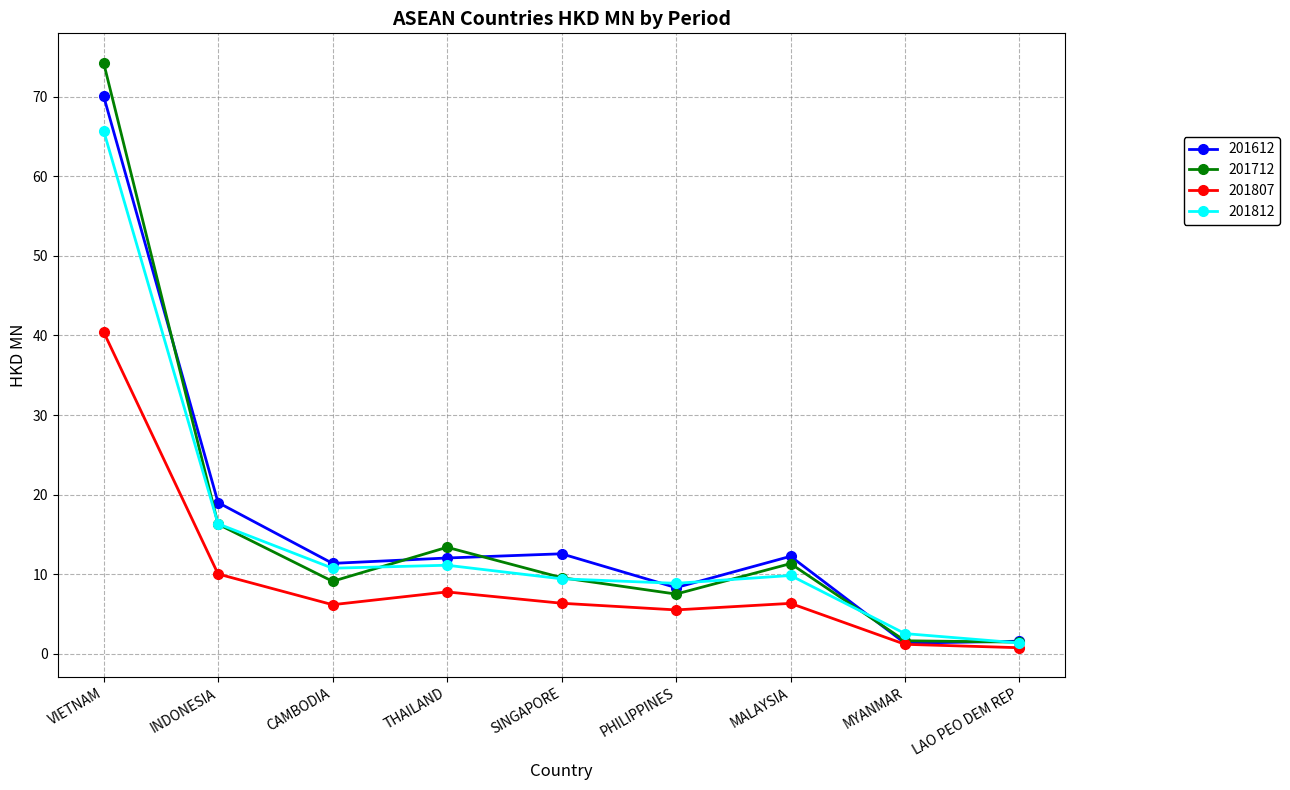

True or false: 201612 has more than 2 points higher than both neighbors.

False